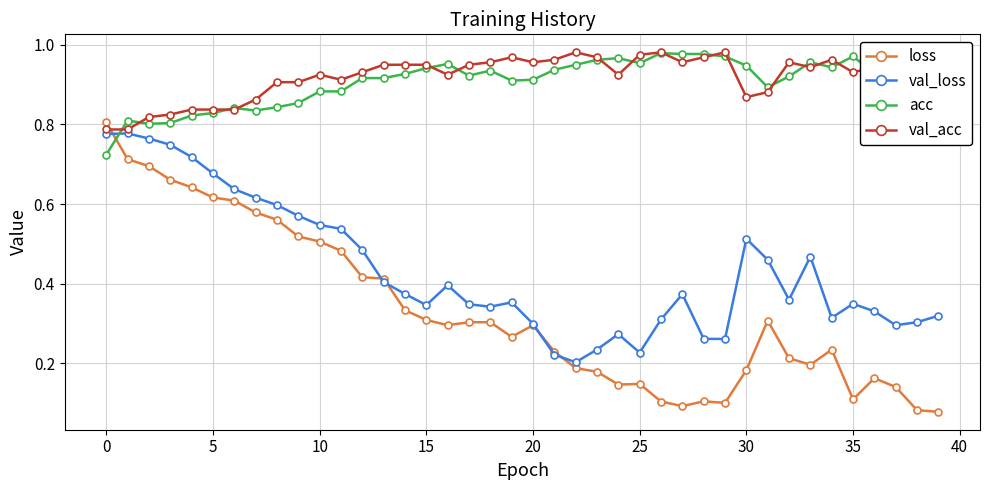

What is the sum of all val_loss values?

17.4